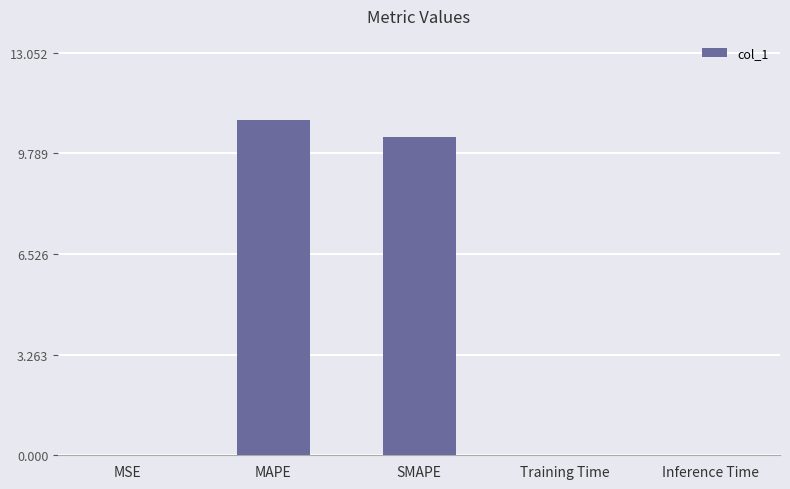

How many categories are shown in the chart?

5